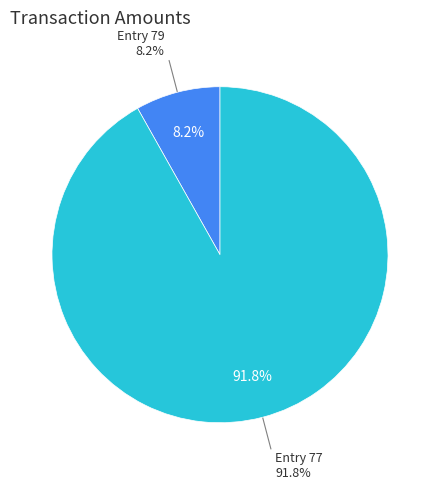

Is the sum of 77 and 79 greater than half?

Yes